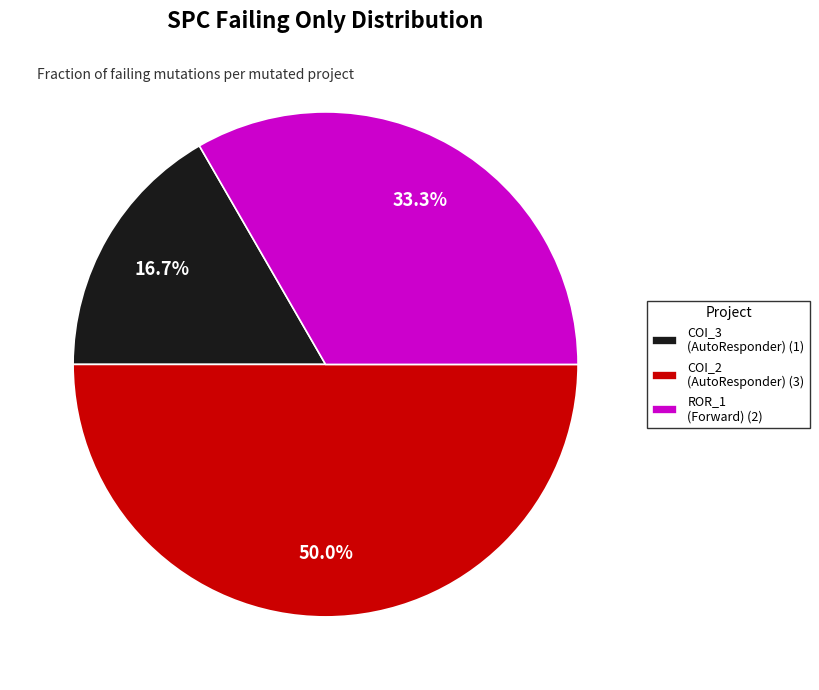

Which has a higher value, COI_3 (AutoResponder) (1) or ROR_1 (Forward) (2)?

ROR_1 (Forward) (2)